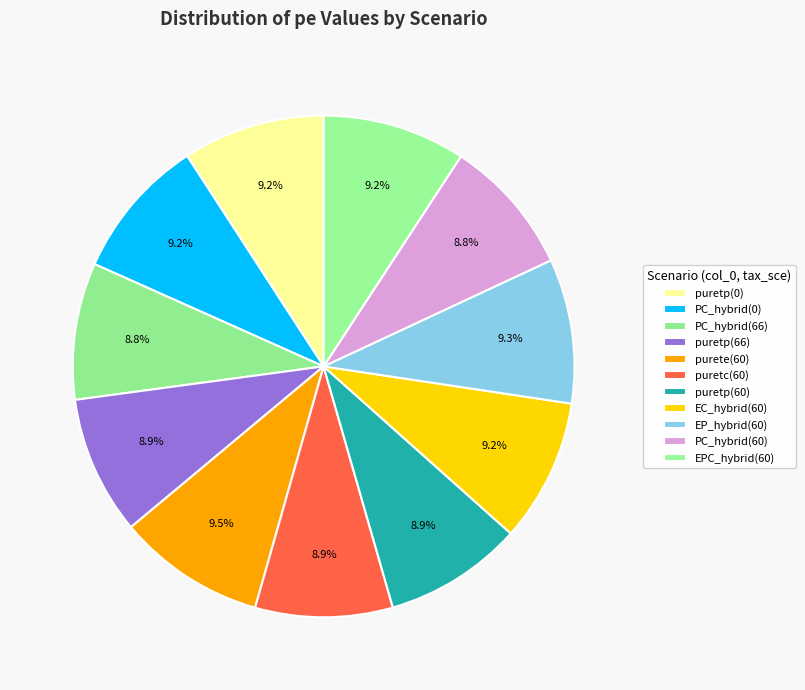

What portion of the pie excludes EC_hybrid(60)?

90.8%